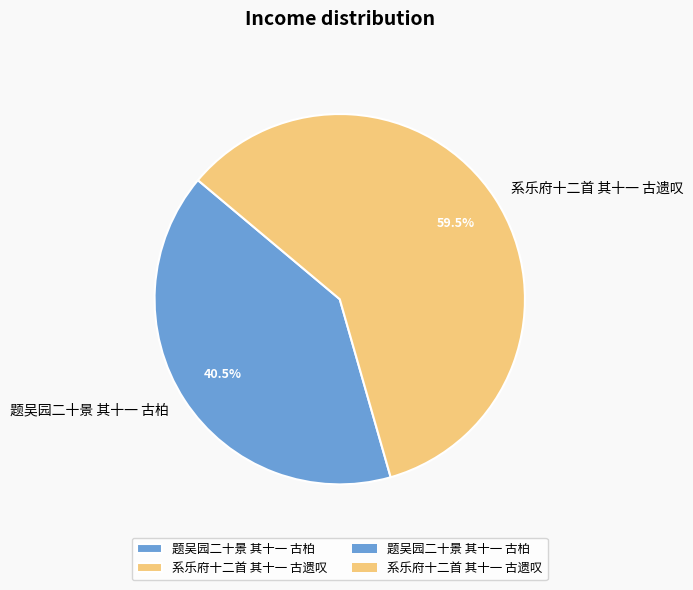

Which slice is the smallest?

题吴园二十景 其十一 古柏